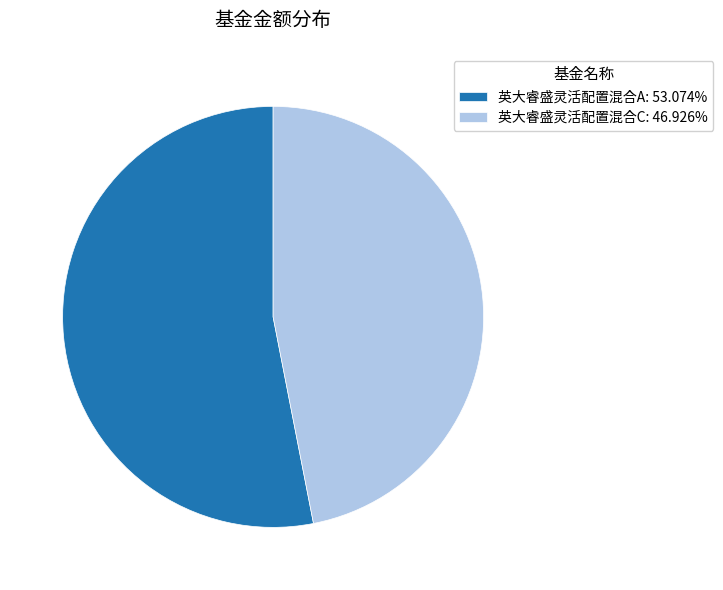

Combined, do 英大睿盛灵活配置混合A: 53.074% and 英大睿盛灵活配置混合C: 46.926% account for over 50%?

Yes